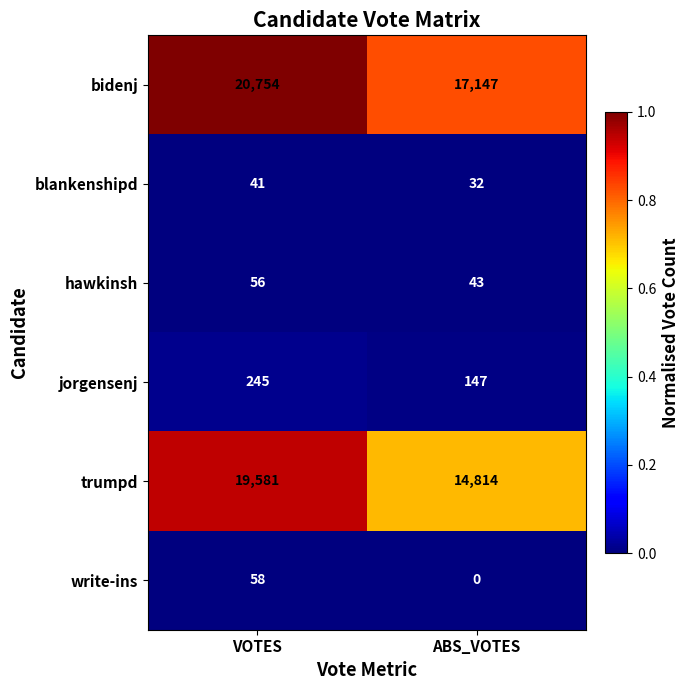

What value does the trumpd series have at ABS_VOTES, to the nearest 10?

14810